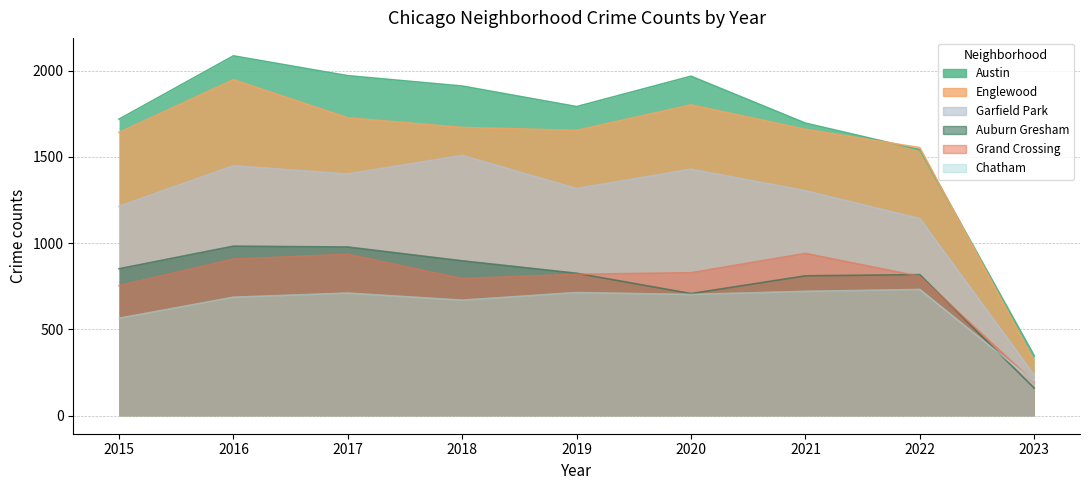

The Chatham series shows 50 at 2023. True or false?

False